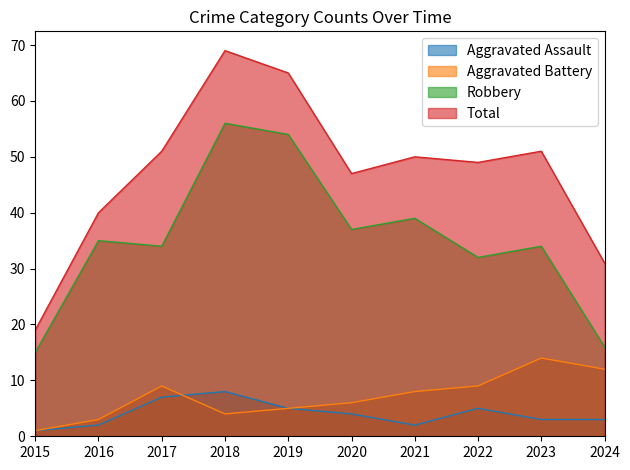

At 2022, list the series in order from largest to smallest.

Total, Robbery, Aggravated Battery, Aggravated Assault